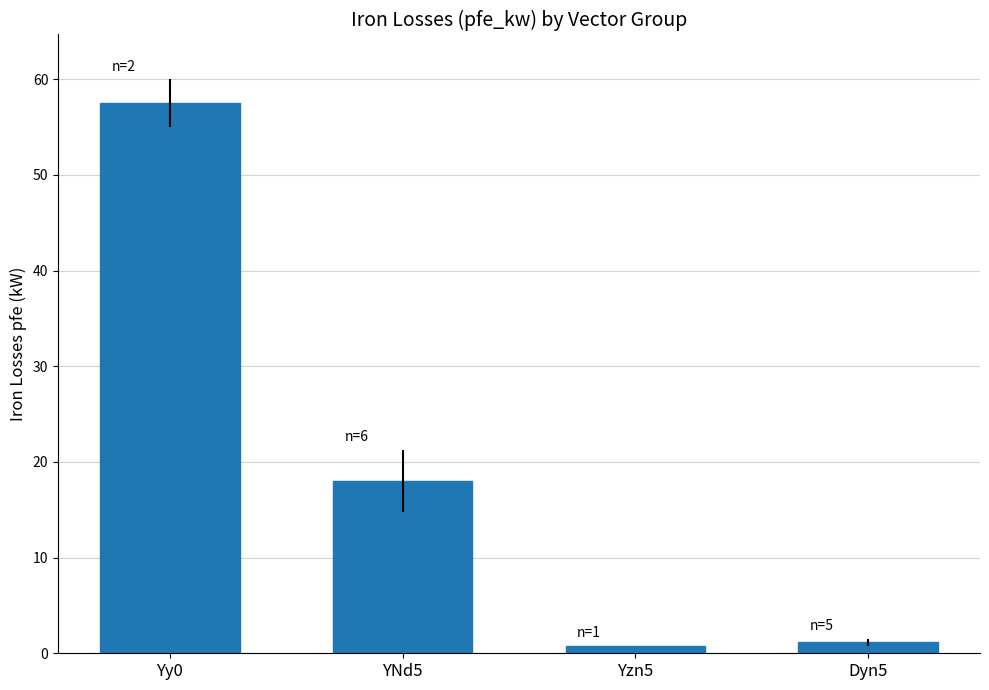

What is the greatest value displayed?

57.5